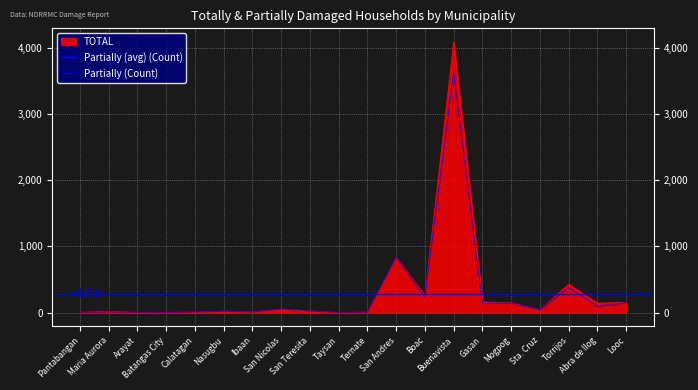

How many values in the TOTAL series exceed 40?

9